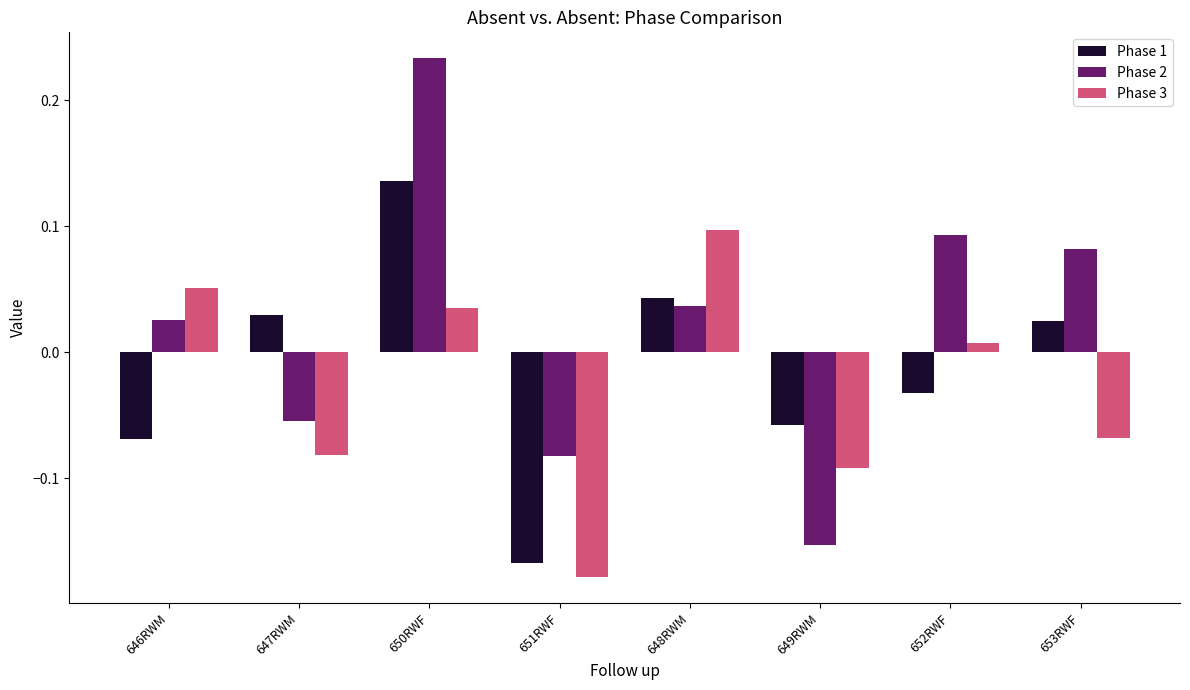

What is the difference between the maximum and minimum values in the Phase 3 series?

0.3